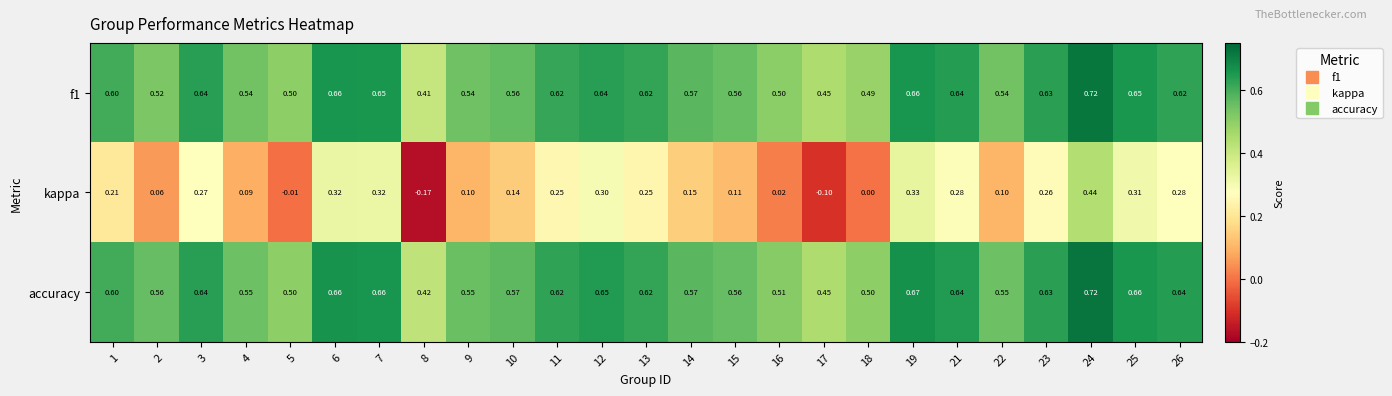

Which series has the largest range (max minus min)?

kappa